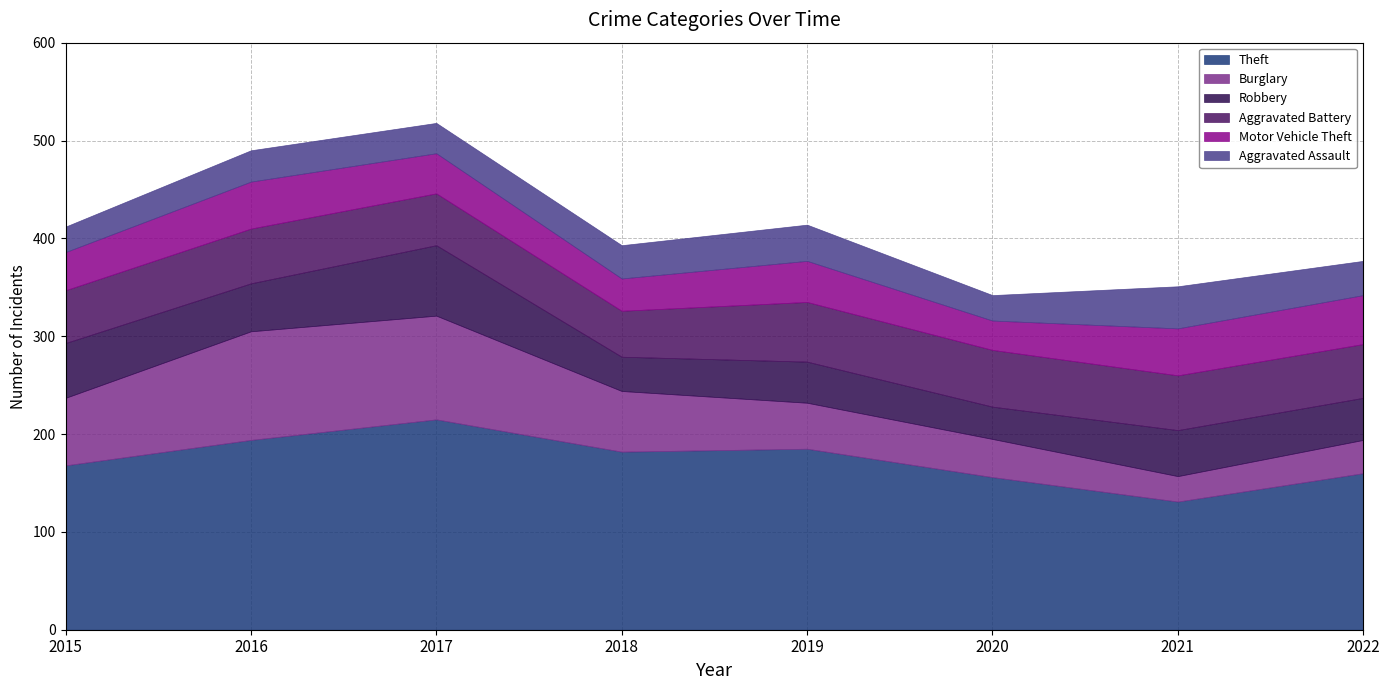

Where does the Aggravated Battery series first go above 56?

2019